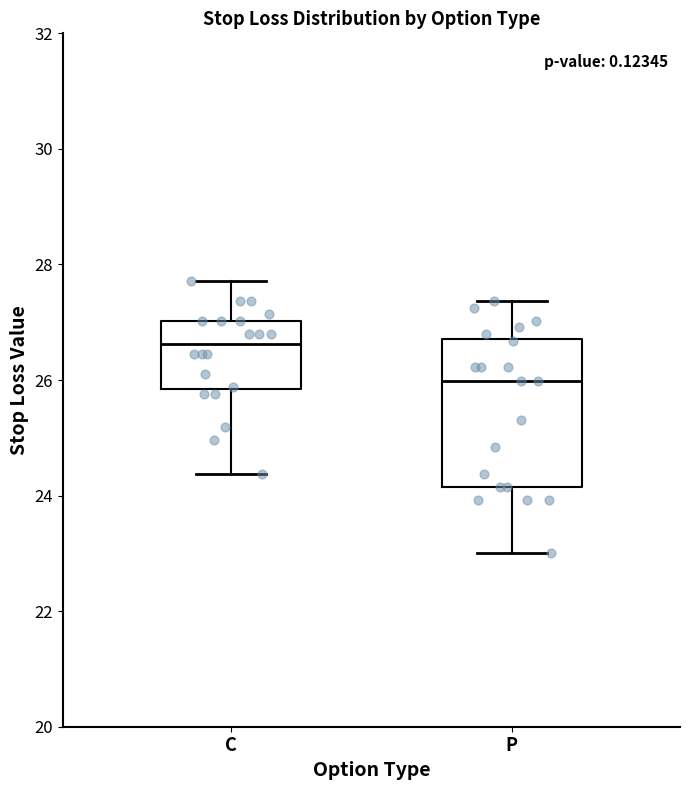

Reading left to right, read every box against the y-axis: the position of its median line, the range the box covers, and the ends of its whiskers. The values are not printed on the chart, so give them approximately, as read against the axis.

C: median 26.6, box 25.8 to 27.0, whiskers 24.4 to 27.8
P: median 26.0, box 24.2 to 26.8, whiskers 23.0 to 27.4